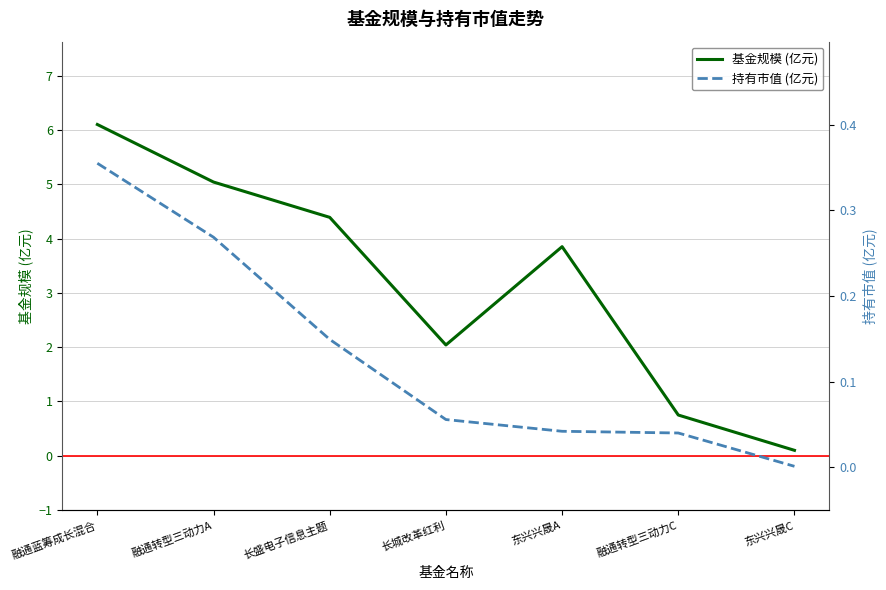

Reading left to right, what are all the values shown in this chart?

基金规模 (亿元): 融通蓝筹成长混合=6.1	融通转型三动力A=5.0	长盛电子信息主题=4.4	长城改革红利=2.0	东兴兴晟A=3.9	融通转型三动力C=0.8	东兴兴晟C=0.1
持有市值 (亿元): 融通蓝筹成长混合=0.4	融通转型三动力A=0.3	长盛电子信息主题=0.1	长城改革红利=0.1	东兴兴晟A=0.0	融通转型三动力C=0.0	东兴兴晟C=0.0